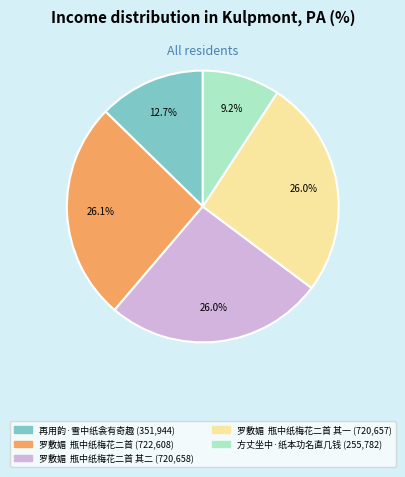

Is there a majority slice in this chart?

No